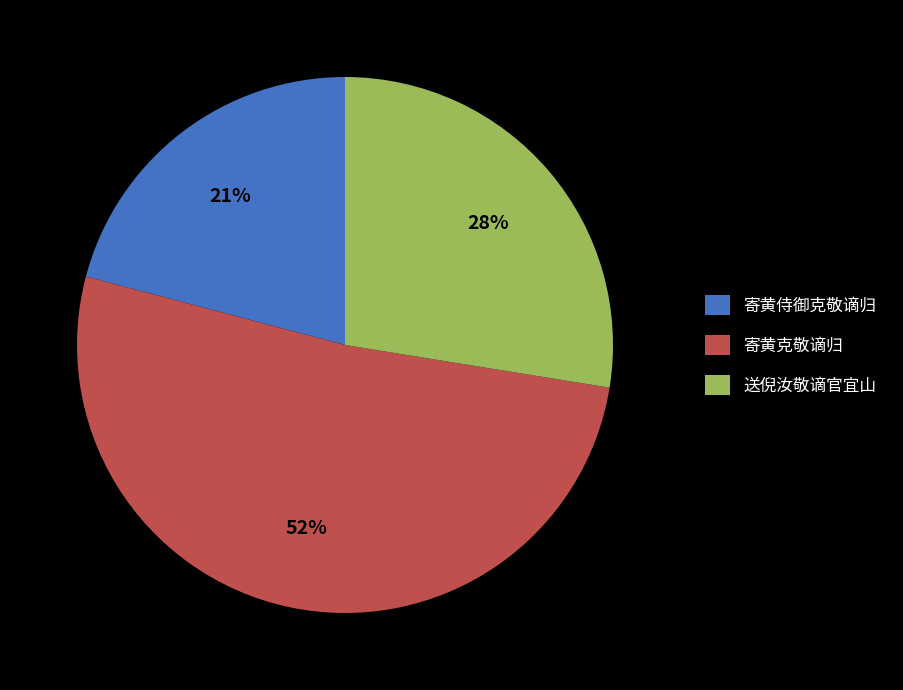

Is the sum of 寄黄侍御克敬谪归 and 送倪汝敬谪官宜山 greater than half?

No